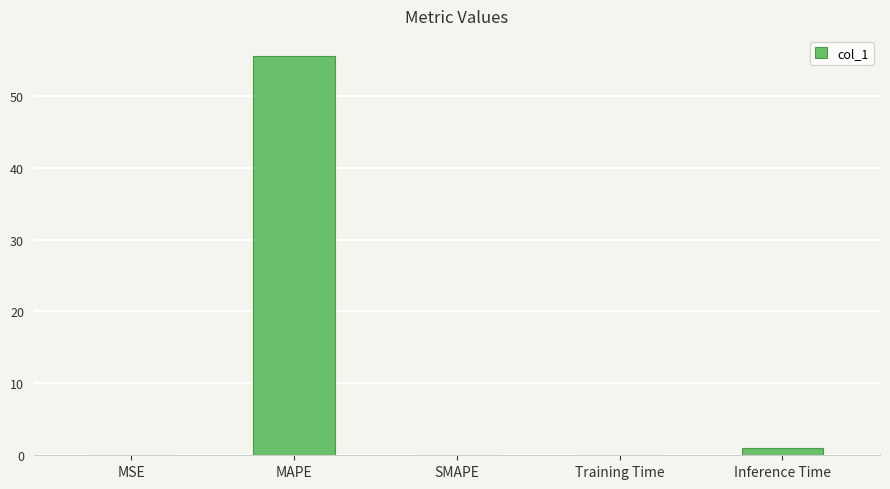

Which label corresponds to the largest value in the chart?

MAPE